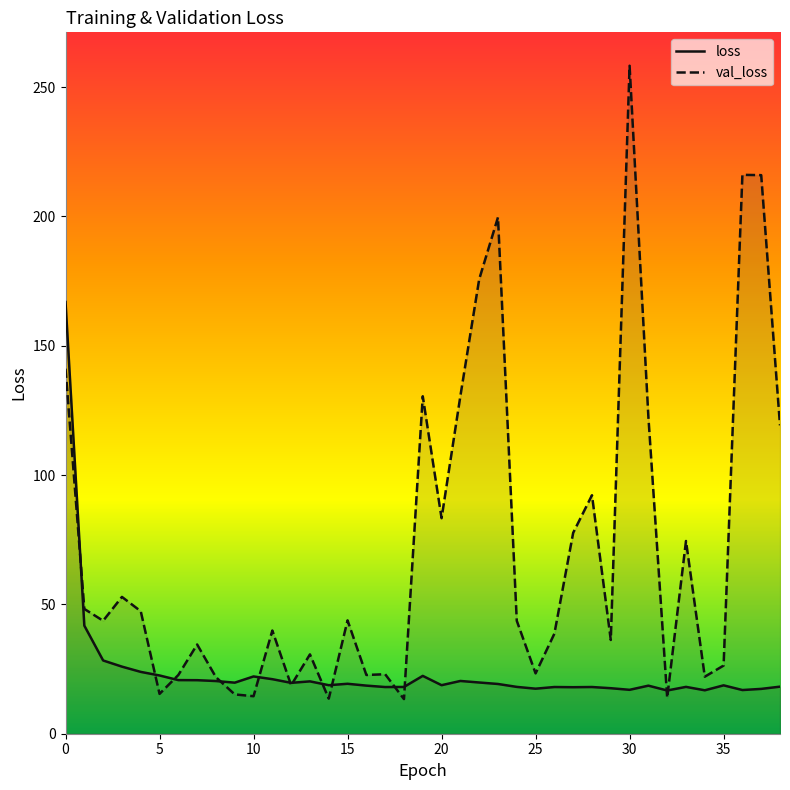

Which has a higher value, 24 or 26?

24